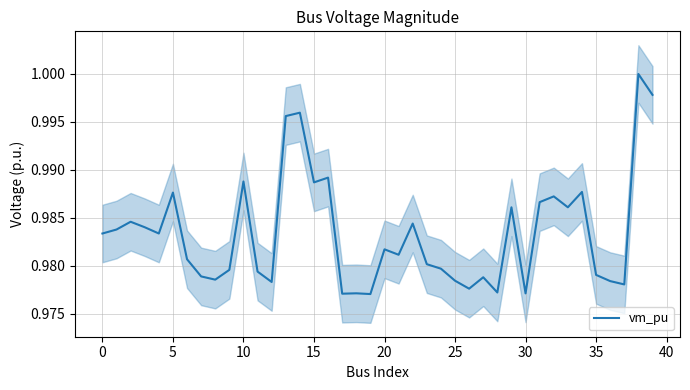

What is the label of the 26th point from the left?

25